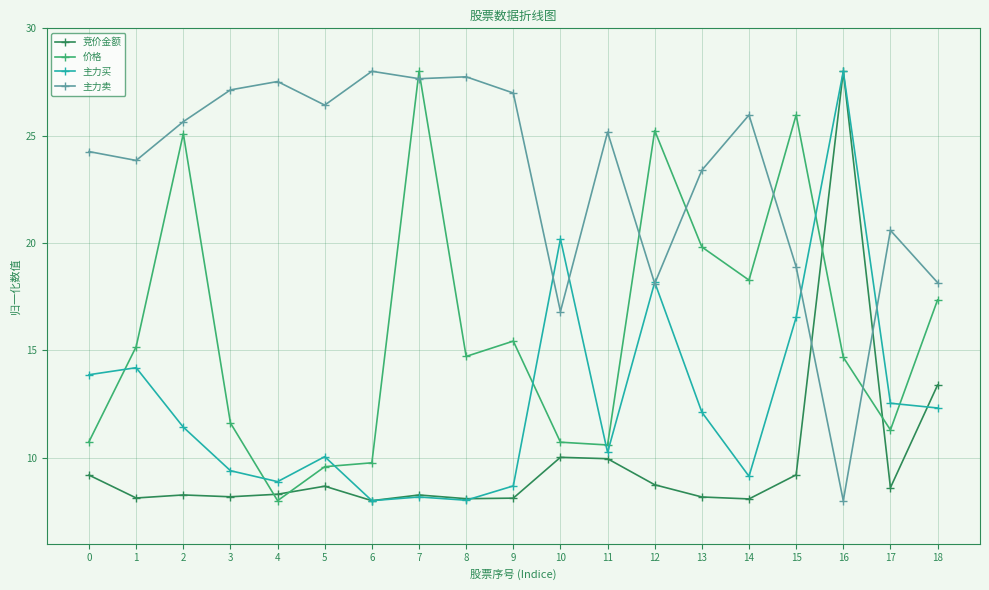

At which category does 价格 reach its first local valley?

4